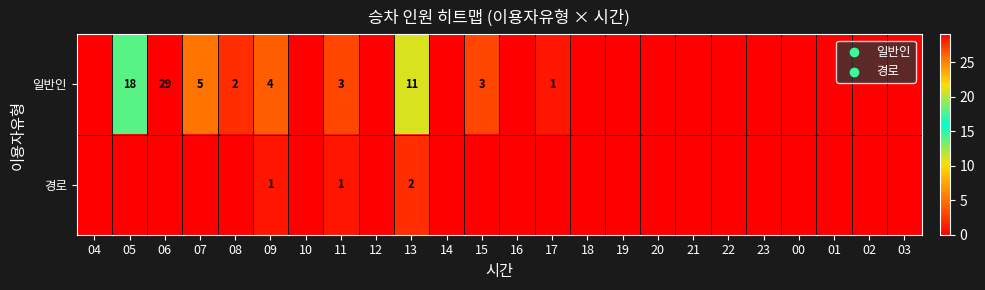

True or false: 일반인 has a value of 42 at 06.

False